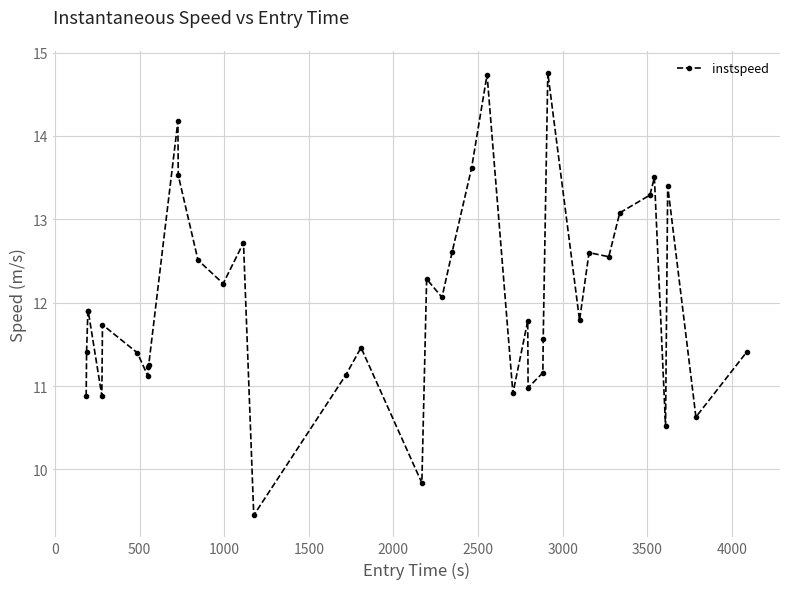

What is the value of the 35th point from the left?

13.3